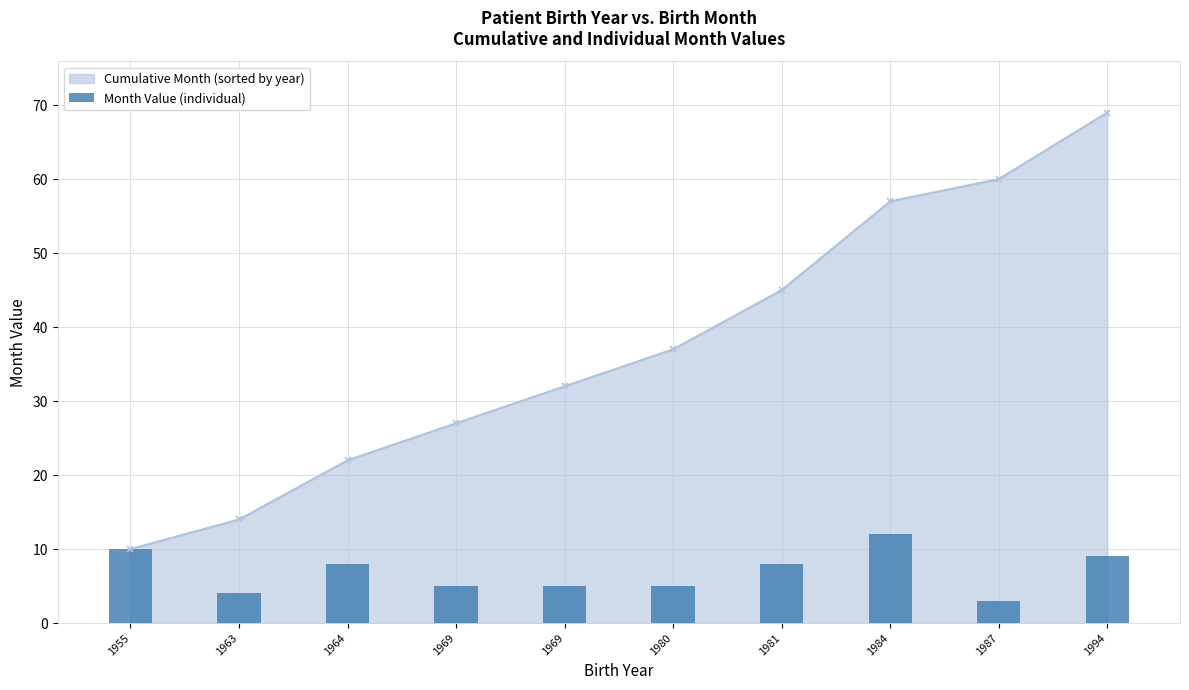

Read the value at 1969.

5